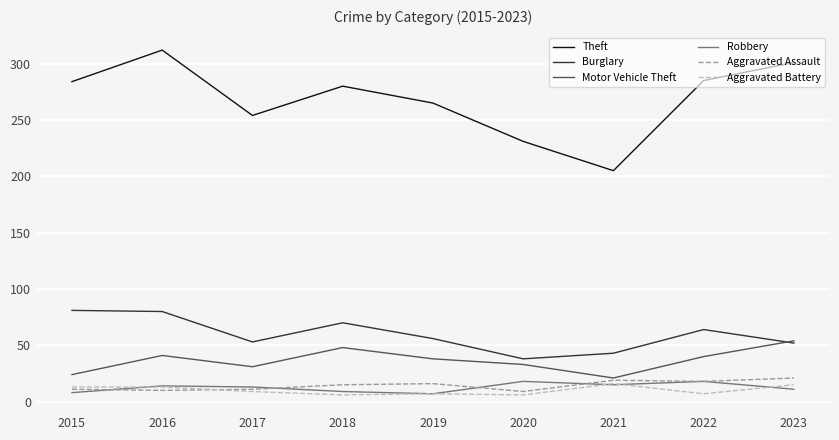

True or false: Theft has more than 0 points higher than both neighbors.

True